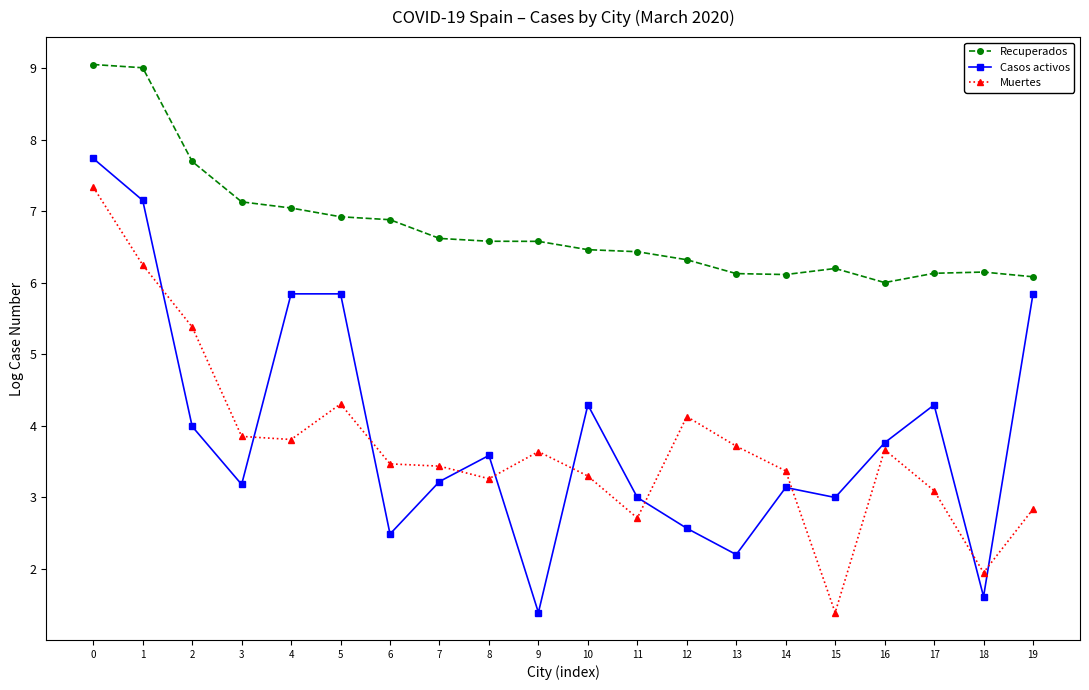

What is the difference between the second highest and second lowest values in the Casos activos series?

5.5